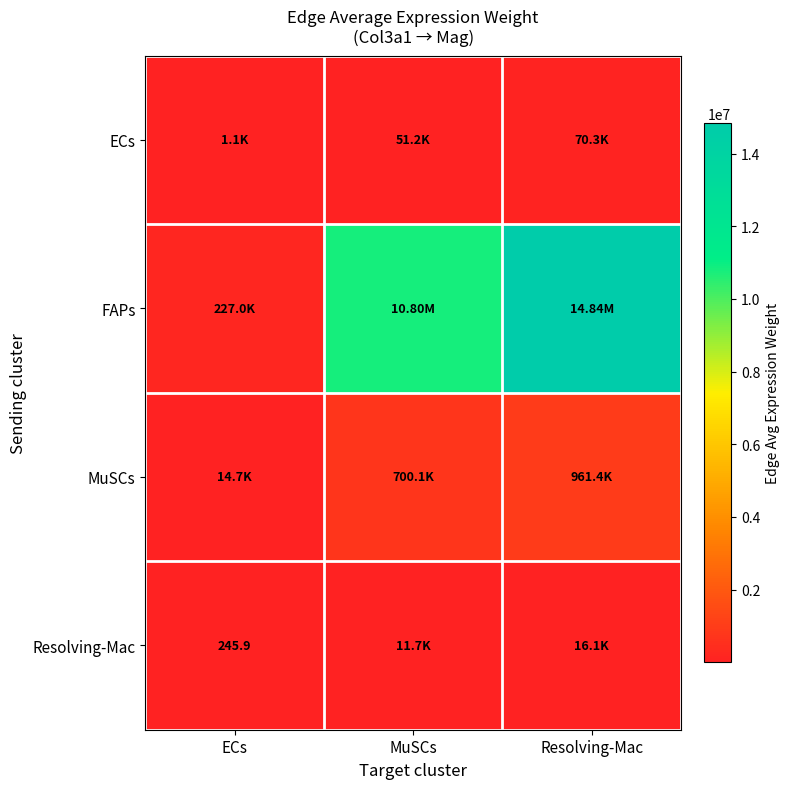

Is the value of ECs at MuSCs greater than the value of FAPs at MuSCs?

No